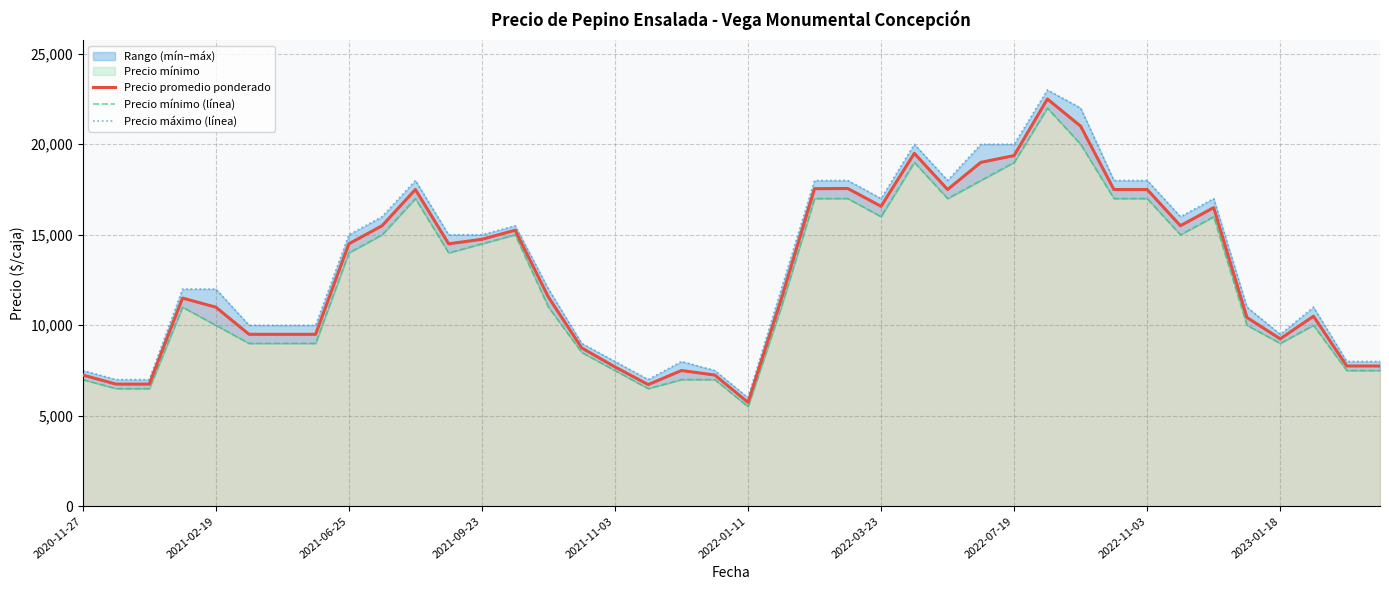

Reading left to right, transcribe all the data shown in this chart.

Precio promedio ponderado: 7250	6750	6750	11500	11000	9500	9500	9500	14500	15500	17500	14500	14750	15250	11556	8750	7700	6722	7500	7250	5742	11444	17545	17556	16571	19500	17500	19000	19375	22500	21000	17500	17500	15500	16500	10429	9250	10500	7750	7750
Precio mínimo (línea): 7000	6500	6500	11000	10000	9000	9000	9000	14000	15000	17000	14000	14500	15000	11000	8500	7500	6500	7000	7000	5500	11000	17000	17000	16000	19000	17000	18000	19000	22000	20000	17000	17000	15000	16000	10000	9000	10000	7500	7500
Precio máximo (línea): 7500	7000	7000	12000	12000	10000	10000	10000	15000	16000	18000	15000	15000	15500	12000	9000	8000	7000	8000	7500	6000	12000	18000	18000	17000	20000	18000	20000	20000	23000	22000	18000	18000	16000	17000	11000	9500	11000	8000	8000